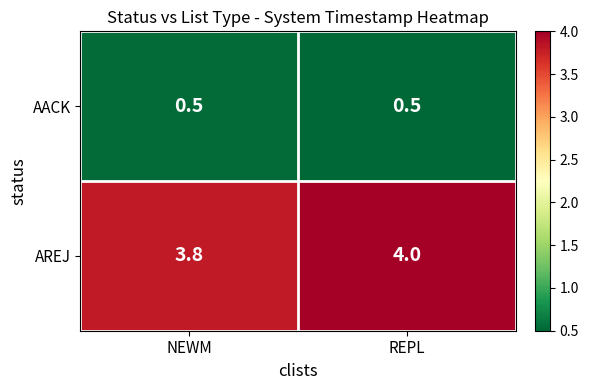

How many series are shown in this chart?

2